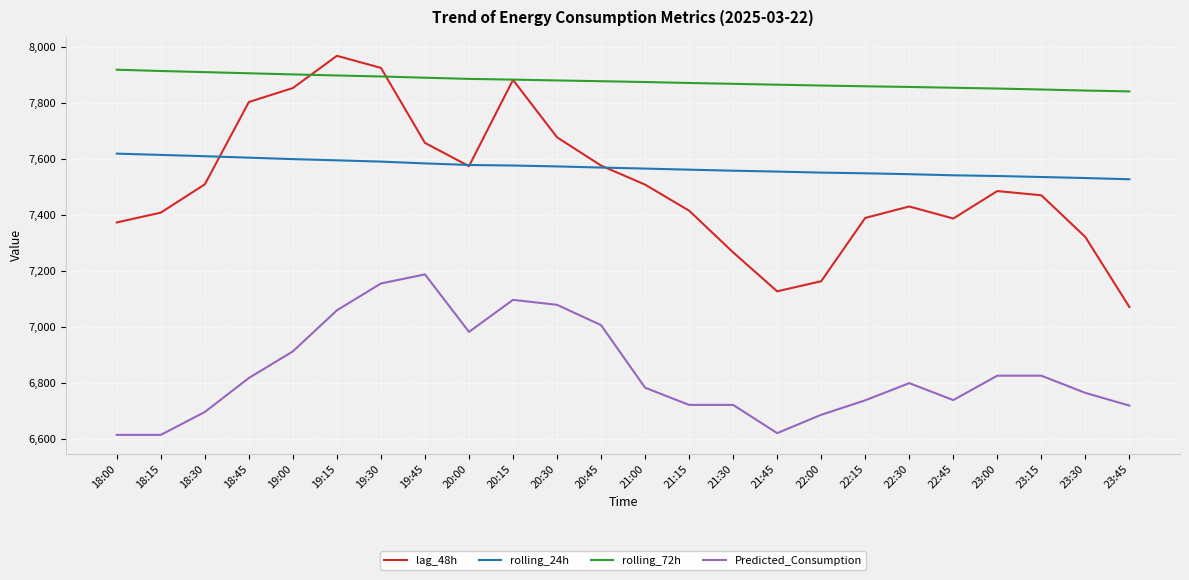

What is the difference between the maximum and second lowest values in the Predicted_Consumption series?

573.0